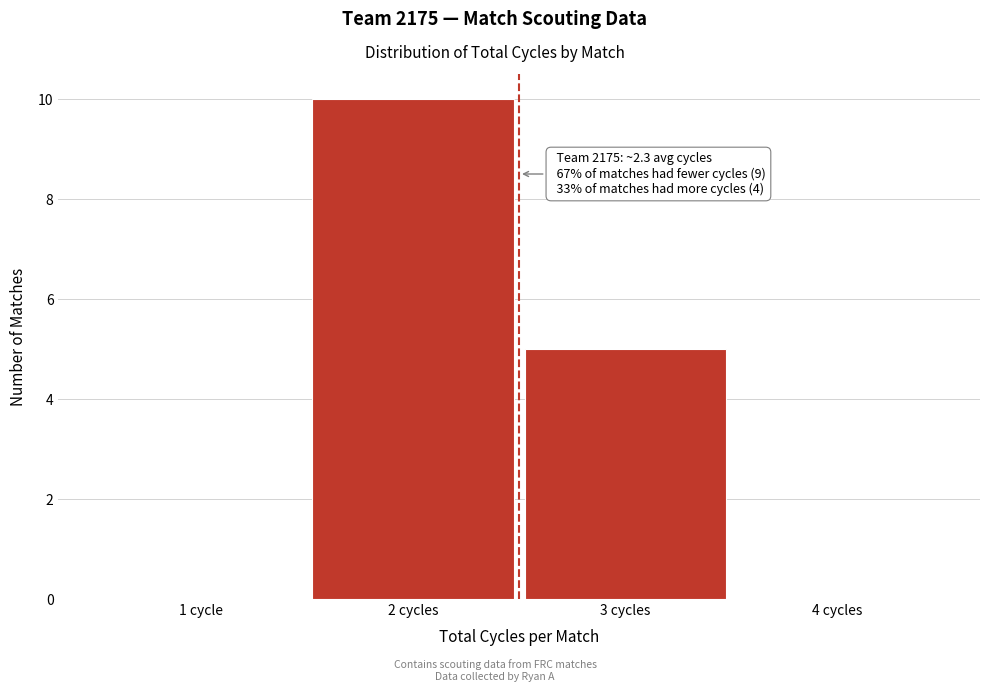

Reading left to right, transcribe all the data shown in this chart.

1 cycle=0	2 cycles=10	3 cycles=5	4 cycles=0